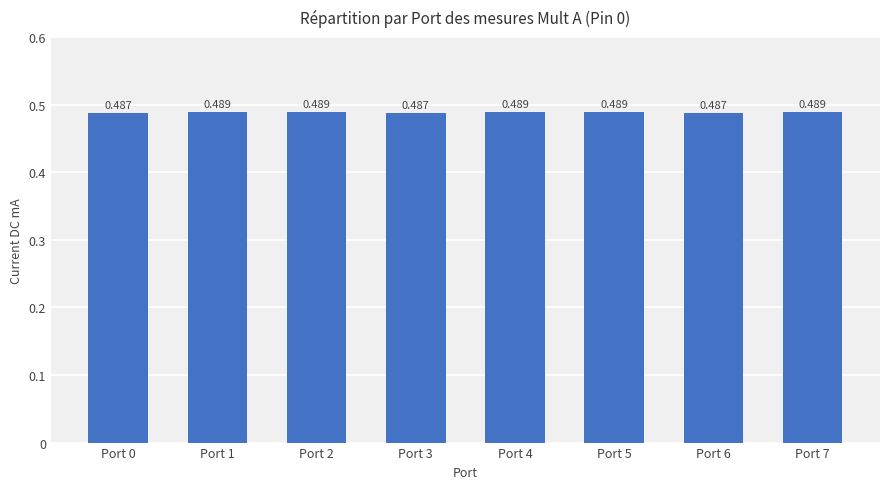

What is the sum of all values?

3.9